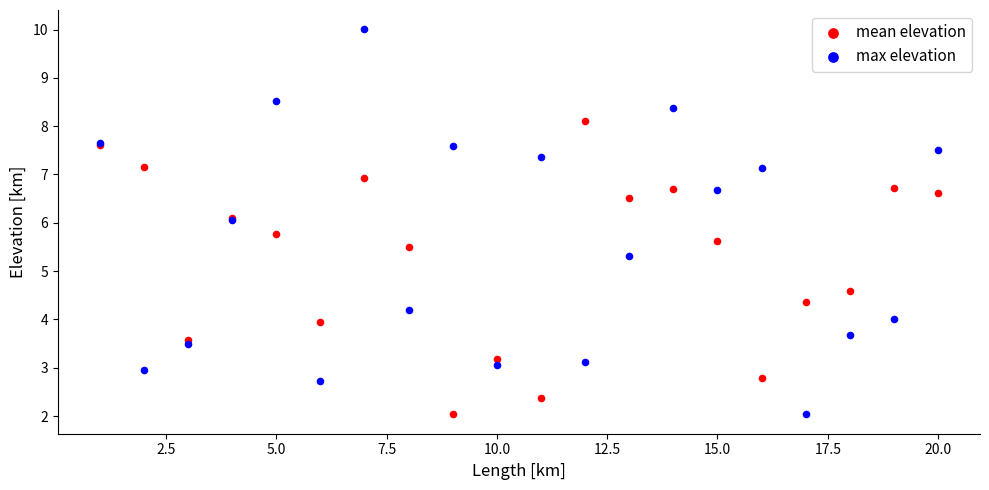

In the mean elevation series, what Y value is closest to 5?

4.6